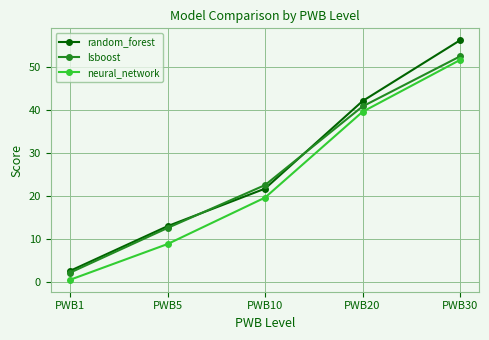

Is the value of random_forest at PWB20 greater than the value of lsboost at PWB5?

Yes